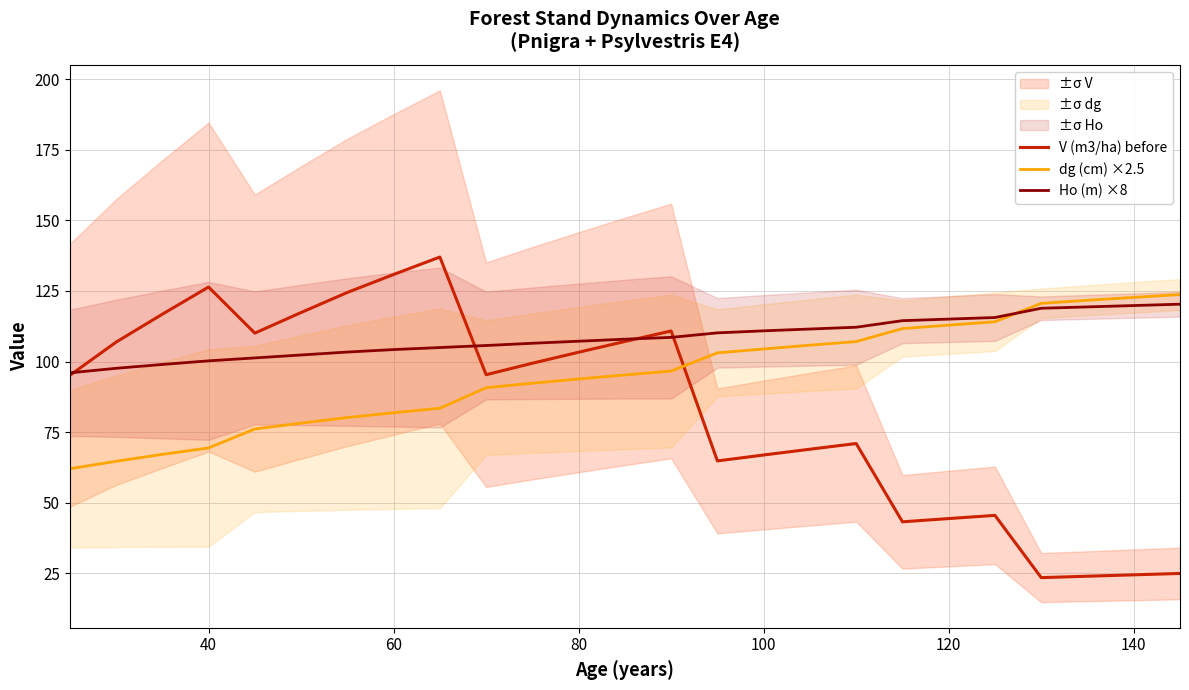

True or false: dg (cm) ×2.5 and V (m3/ha) before intersect in this chart.

True